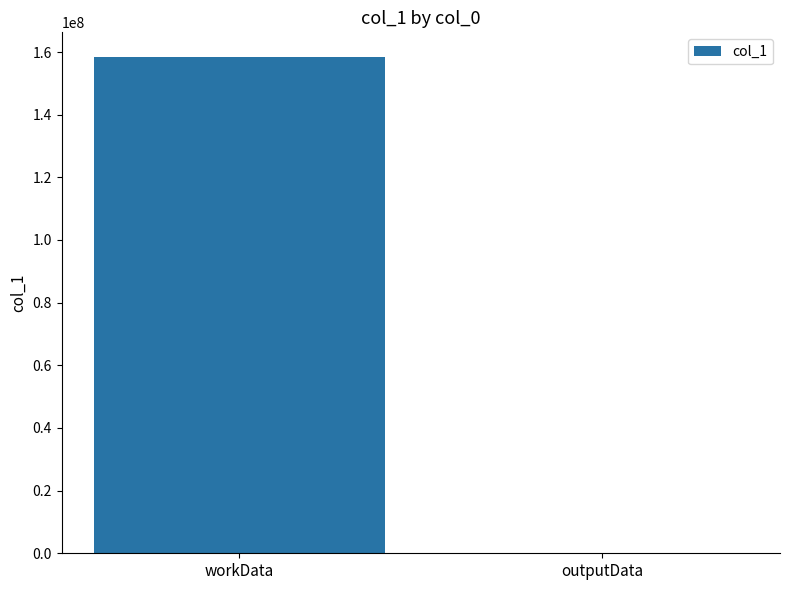

At which label is the value closest to 79184504?

outputData